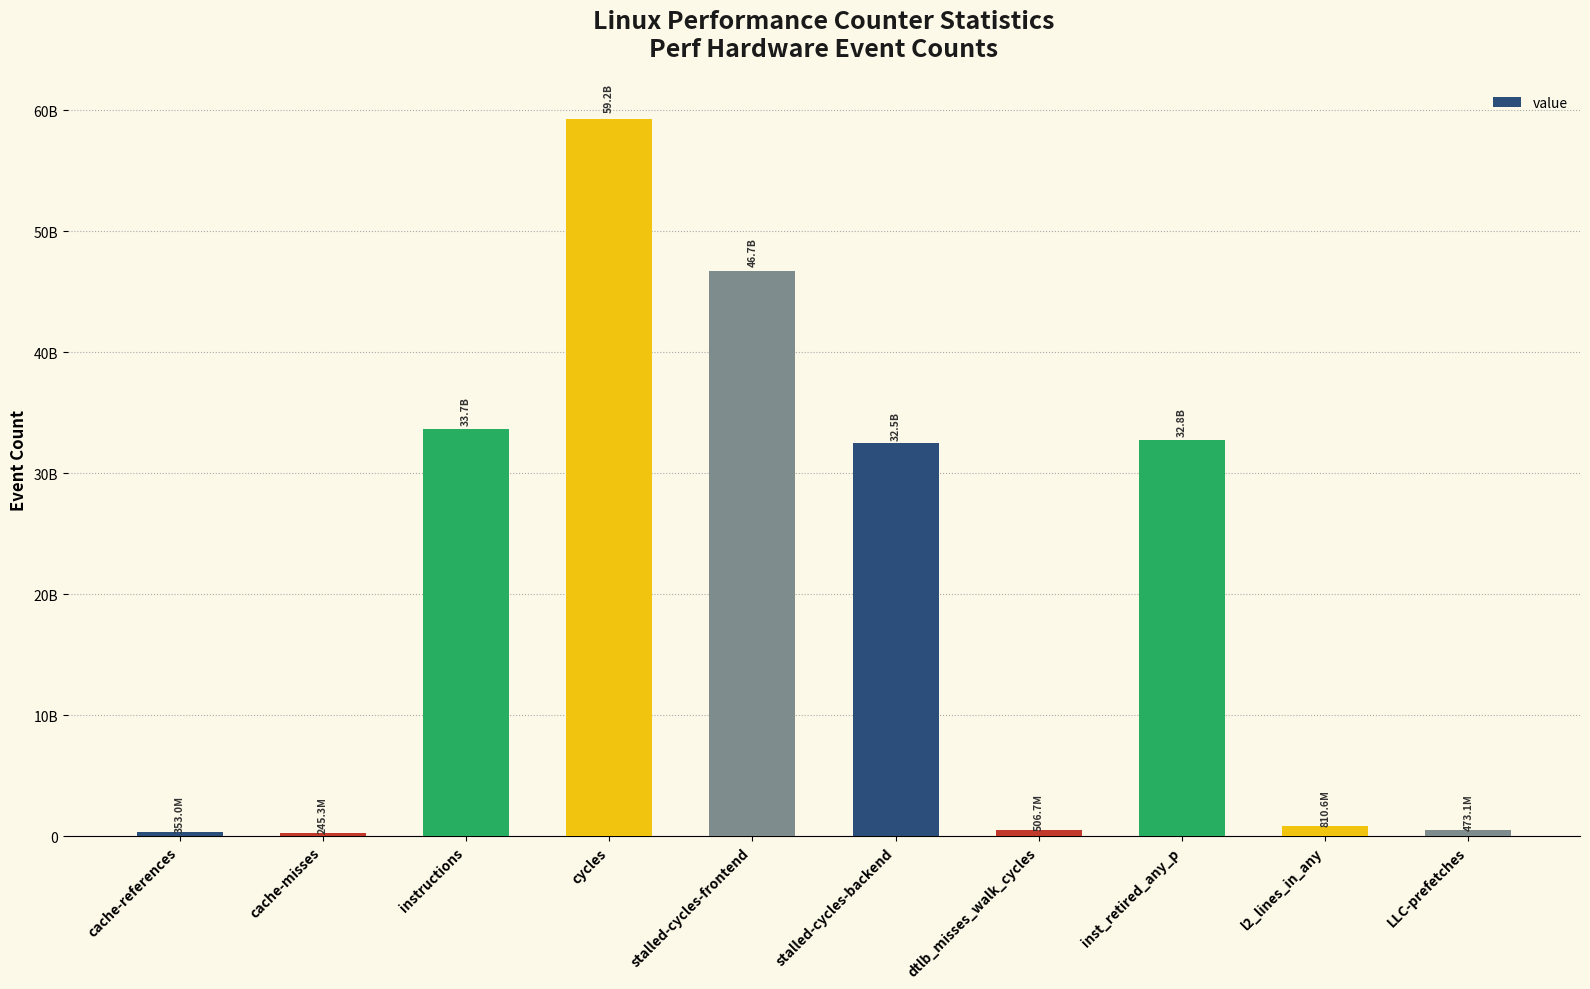

What is the approximate value at cycles, to the nearest 50?

59243767550